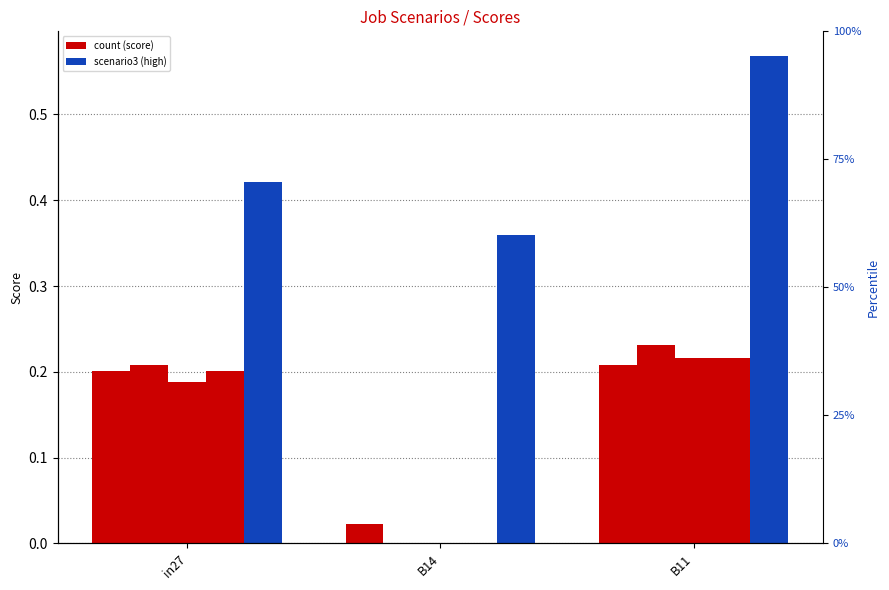

Rank the series at B14 from lowest to highest value.

job420_scenario0_820, job422_scenario0_831, job424_scenario0_837, job417_scenario0_815, job426_scenario3_841